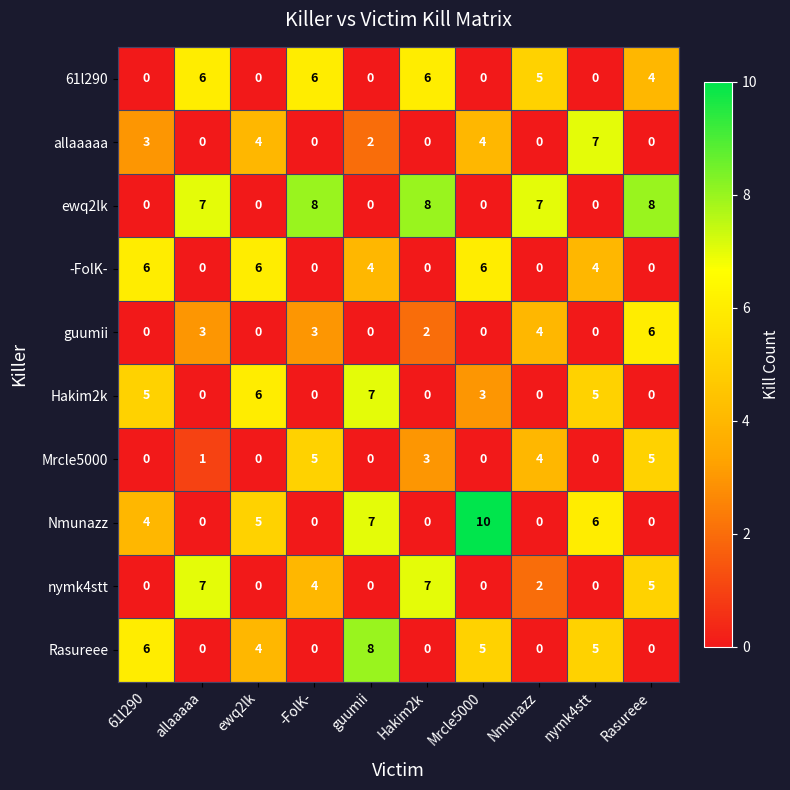

Between ewq2lk and nymk4stt, which series saw the biggest shift?

allaaaaa